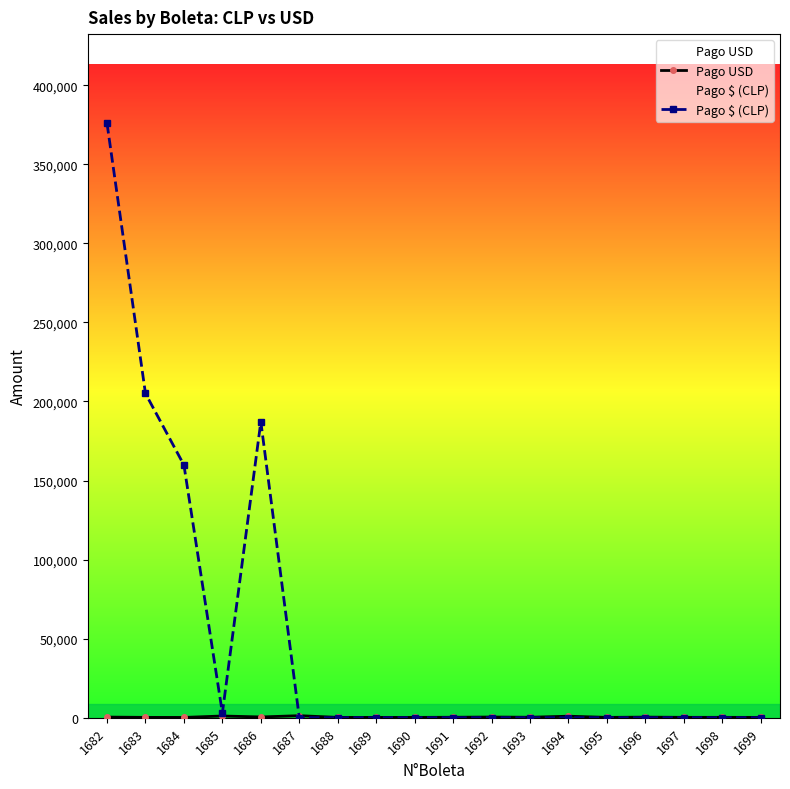

Which series has the widest spread of values?

Pago $ (CLP)